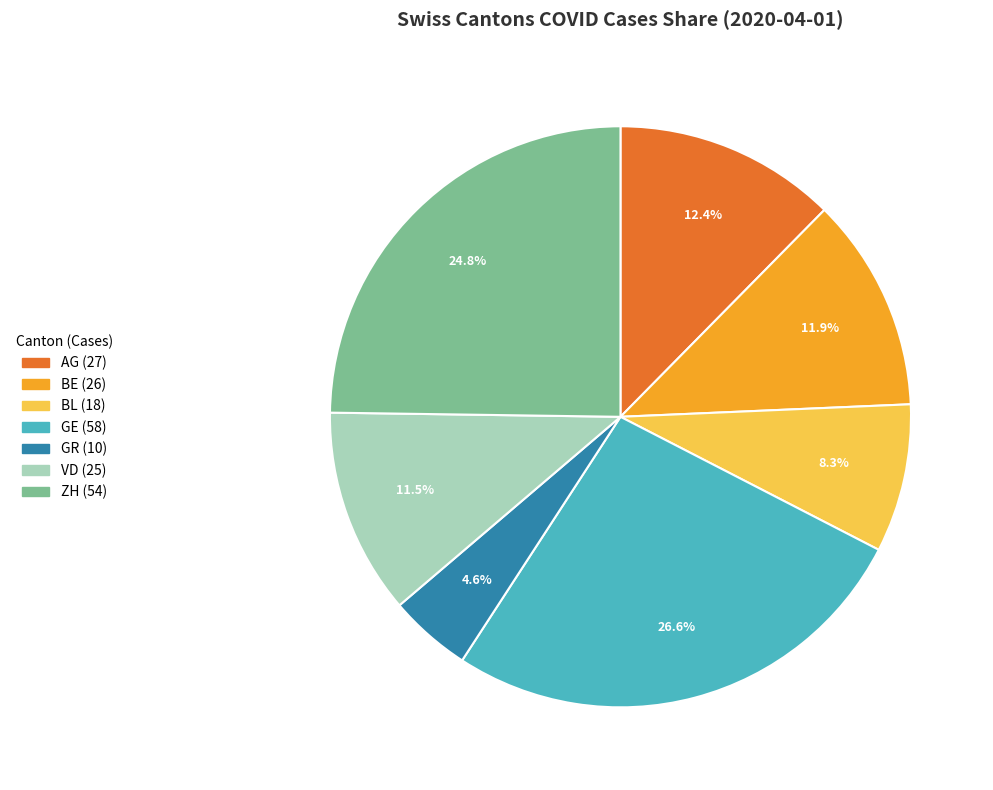

Is there any slice that represents more than half of the pie?

No